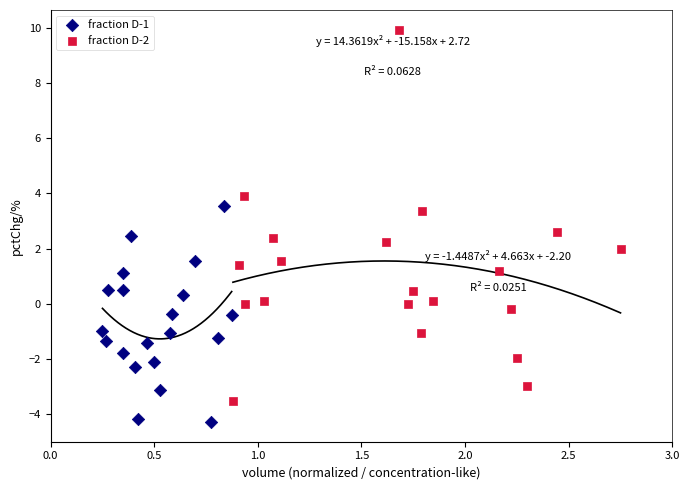

Which series has the widest spread of Y values?

fraction D-2